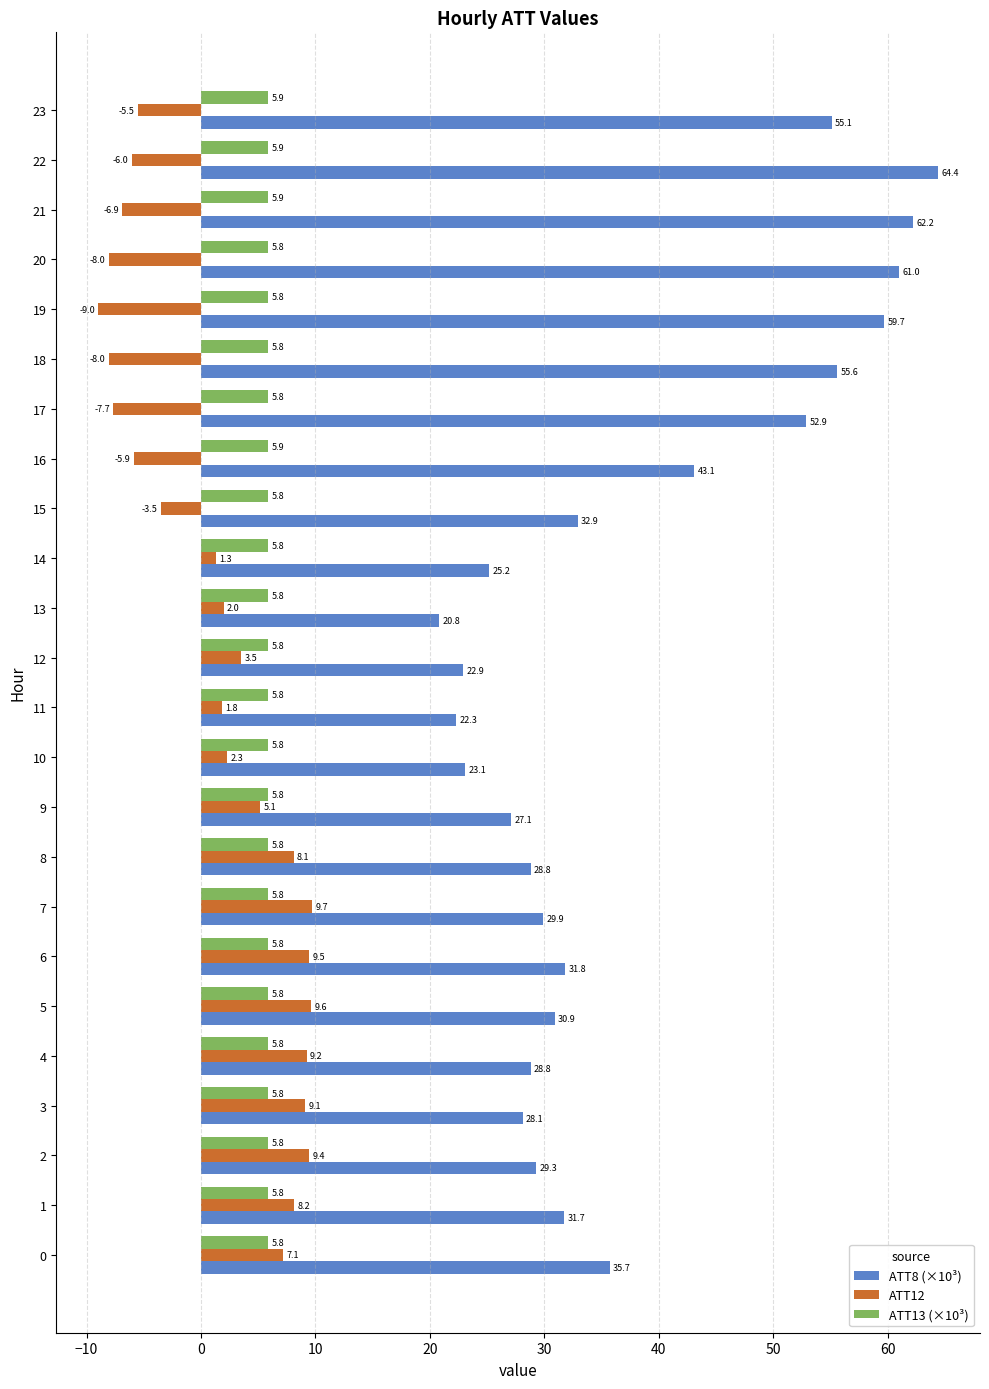

At which label does ATT8 (×10³) reach its peak?

22